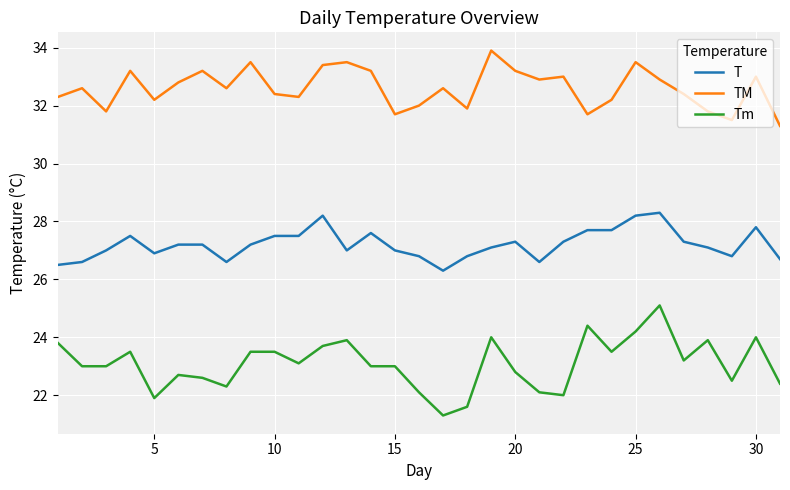

Which series has the largest total across all categories?

TM